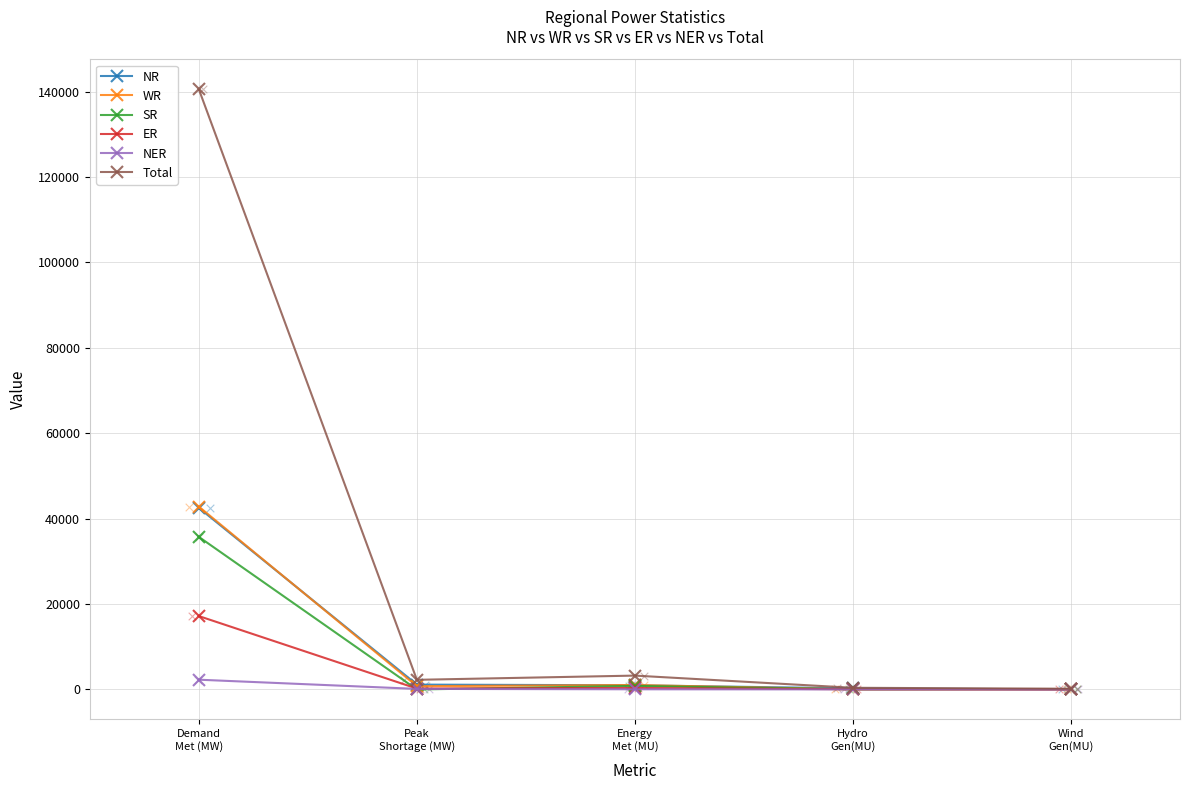

What are all the series names shown in the legend?

NR, WR, SR, ER, NER, Total